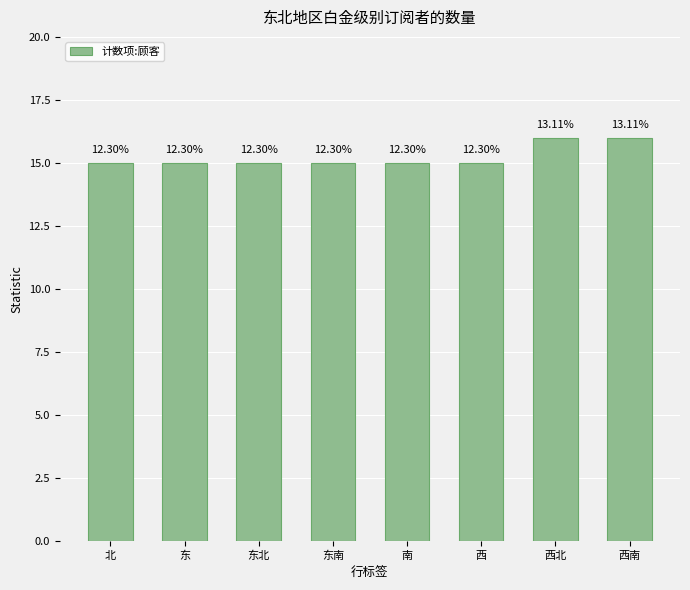

The value at 东南 is 15. True or false?

True